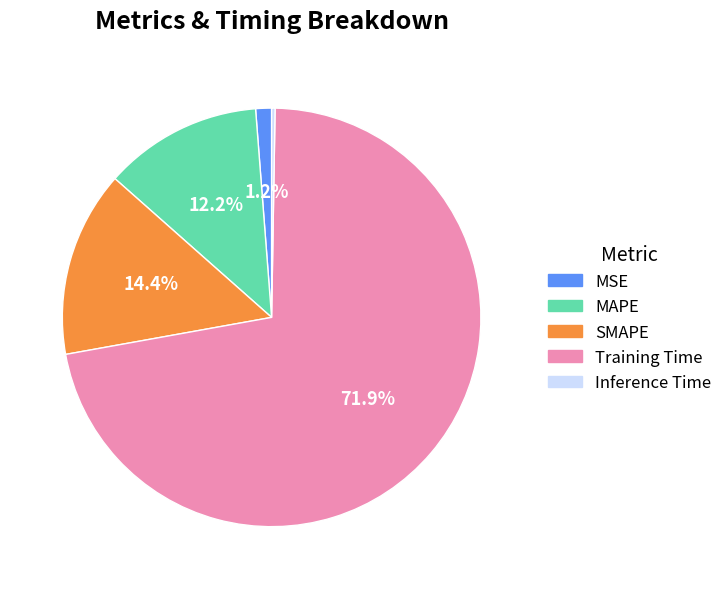

To the nearest percent, what is the average slice percentage?

20%